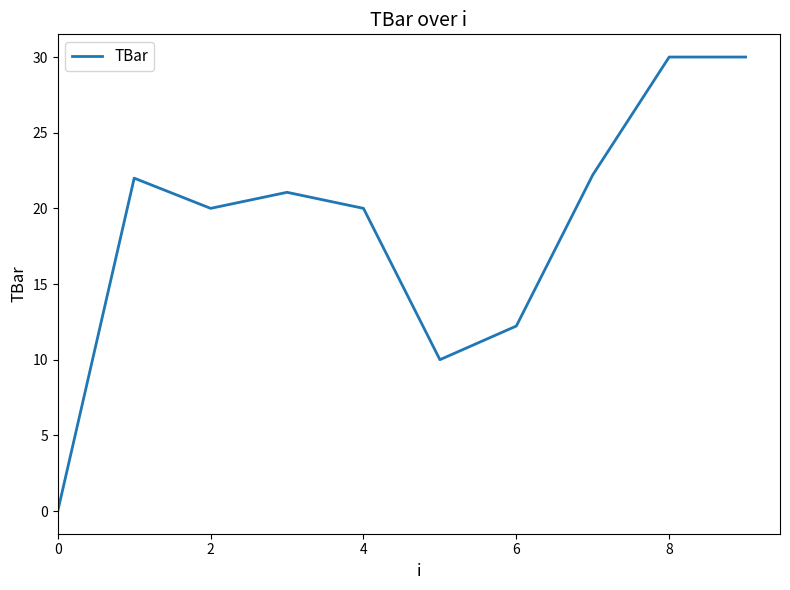

How many values exceed 21?

5